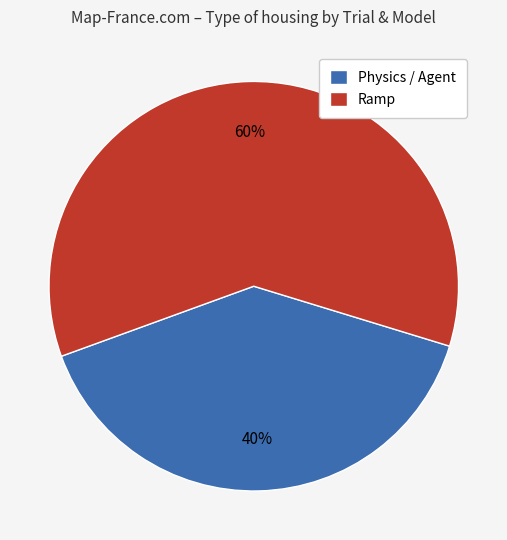

Which slice represents more than half of the pie?

Ramp